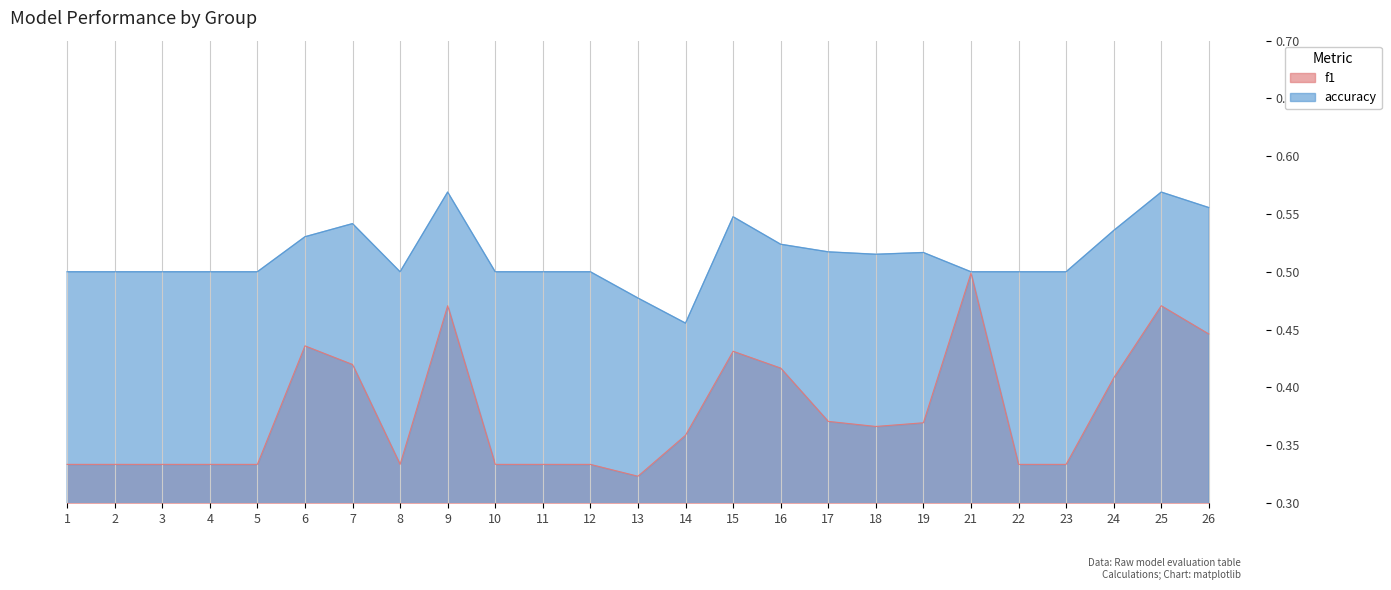

Which series has the largest total across all categories?

accuracy